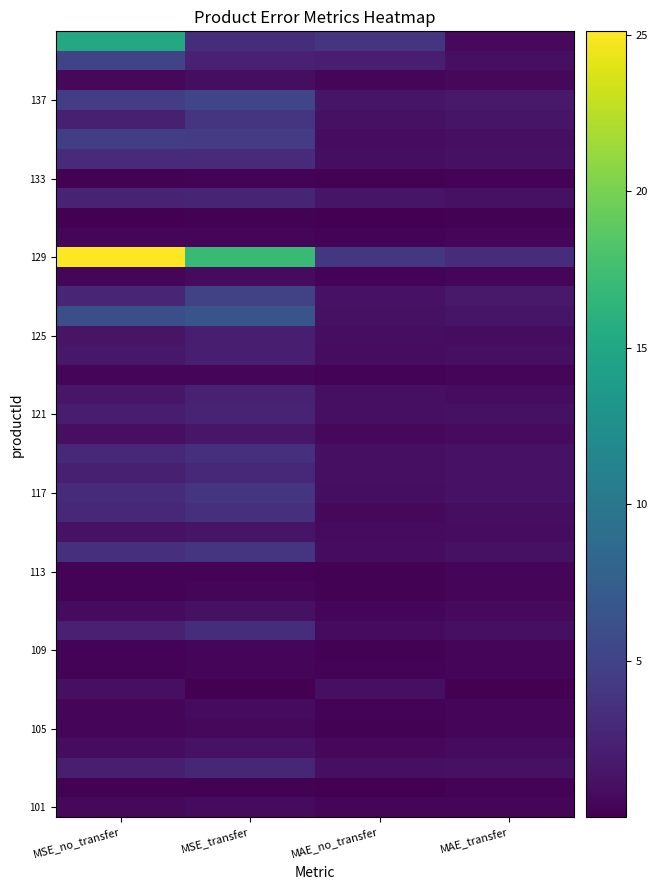

Between MSE_transfer and MAE_no_transfer, which is larger?

MSE_transfer